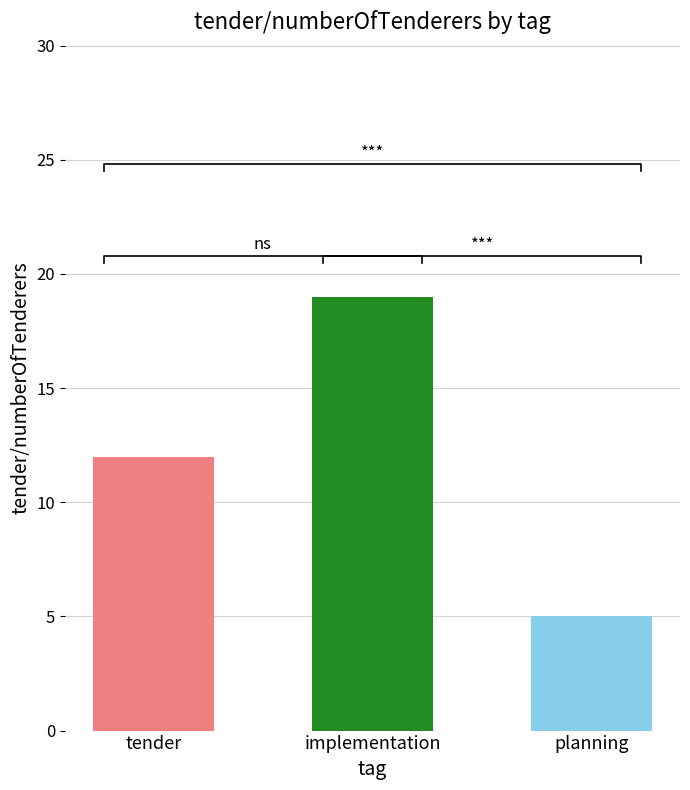

Are the bars grouped side by side (vs. stacked)?

No